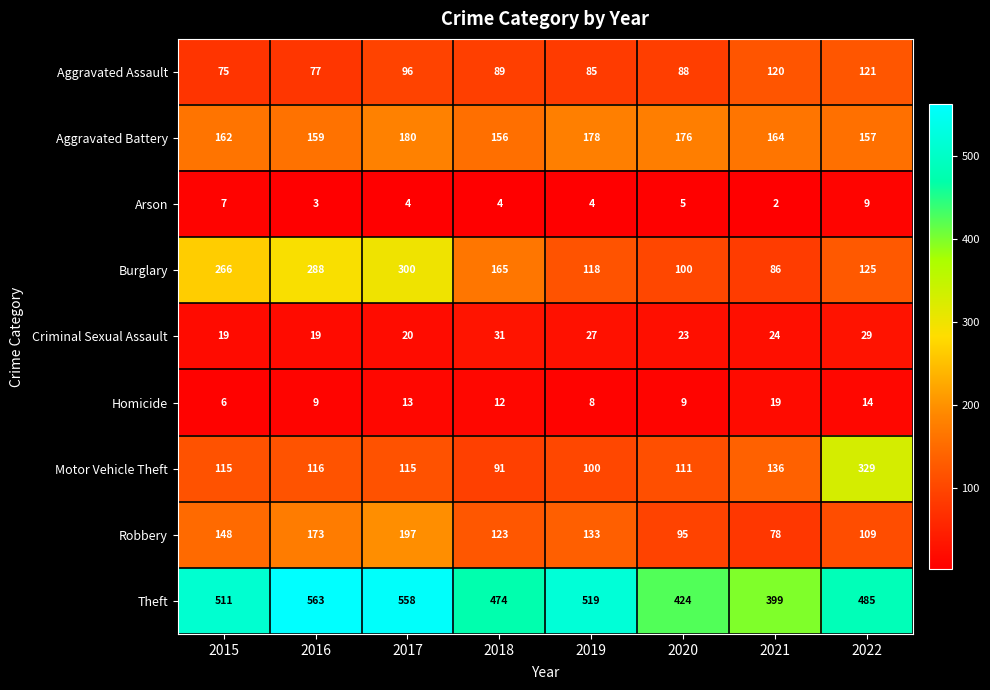

Where is Burglary nearest to the value 193?

2018